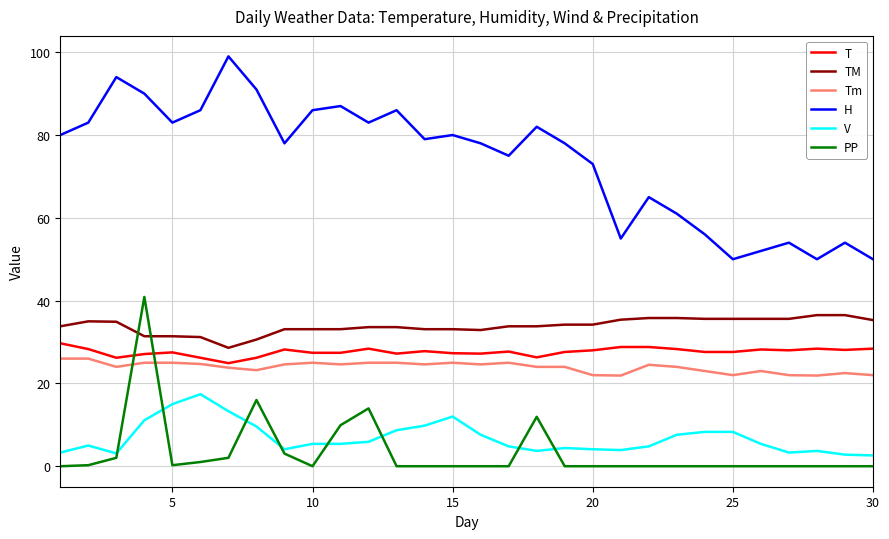

Which series has the widest spread of values?

H